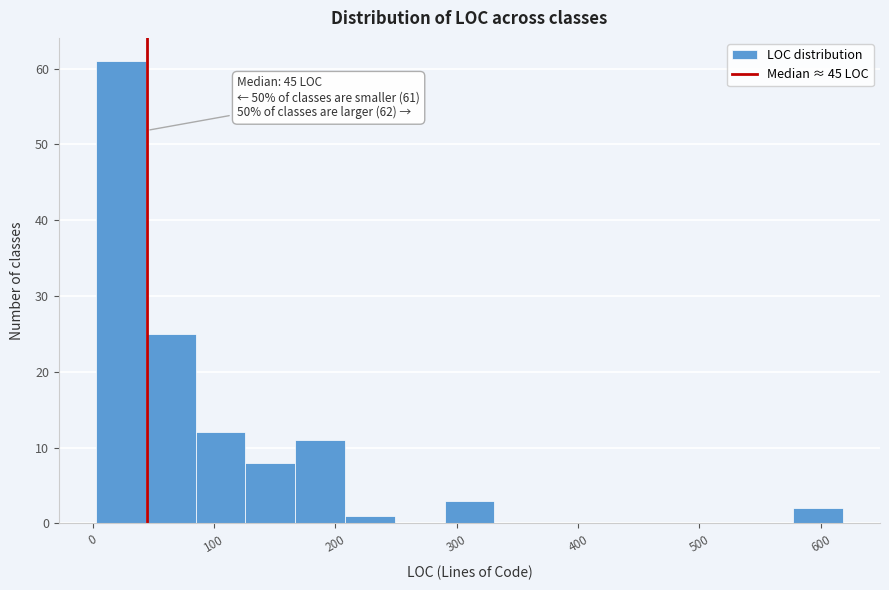

Over which range of the x-axis is the bar tallest?

3 to 44